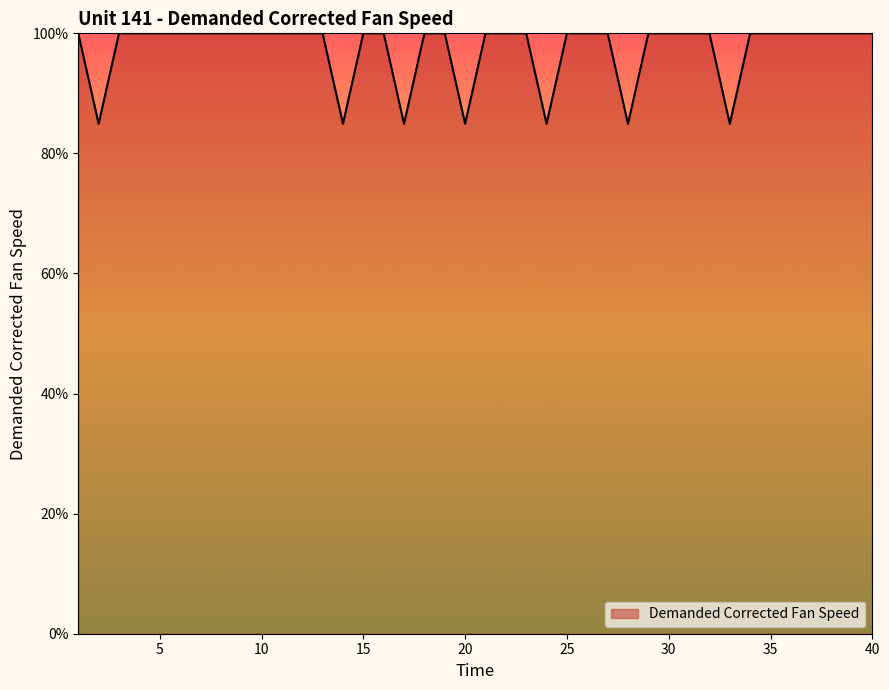

What is the greatest value displayed?

100.0